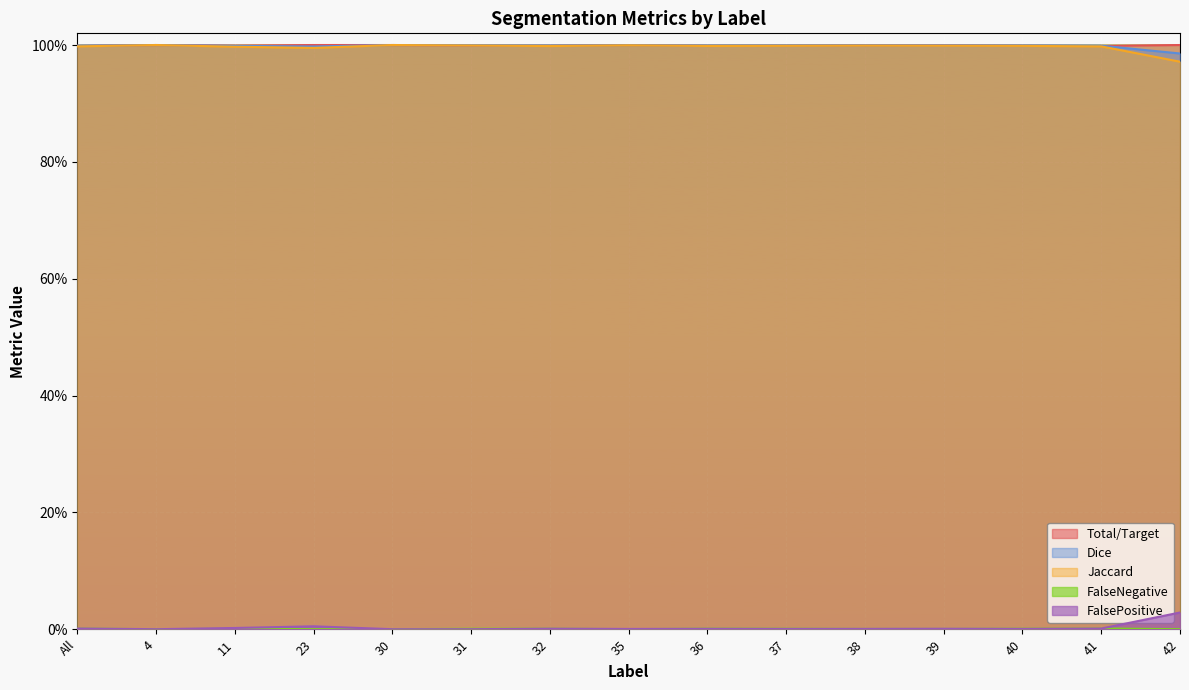

Does the chart display data point markers on the line(s)?

No